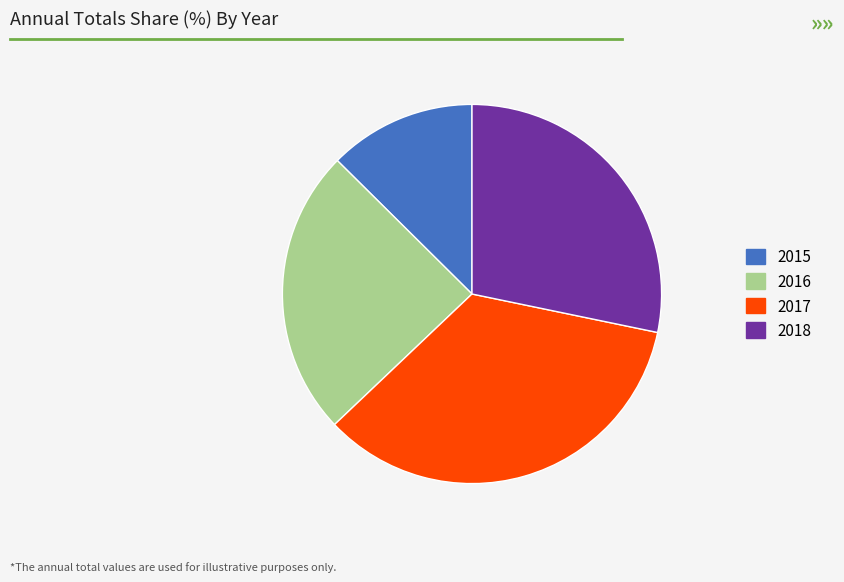

Is 2018 the majority of the pie?

No